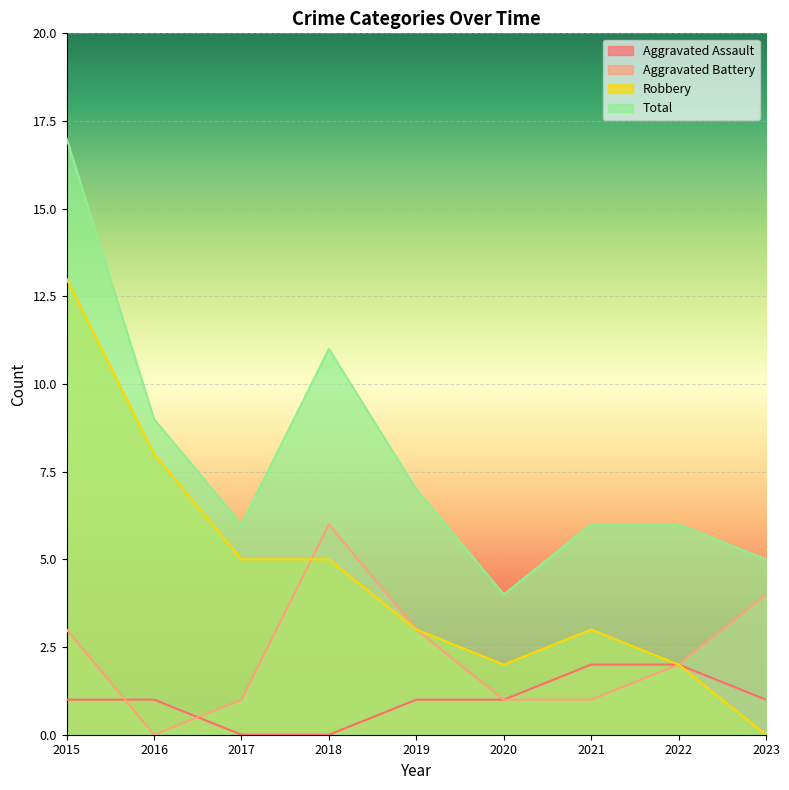

Between which two adjacent categories do Aggravated Battery and Aggravated Assault first intersect?

2015 and 2016